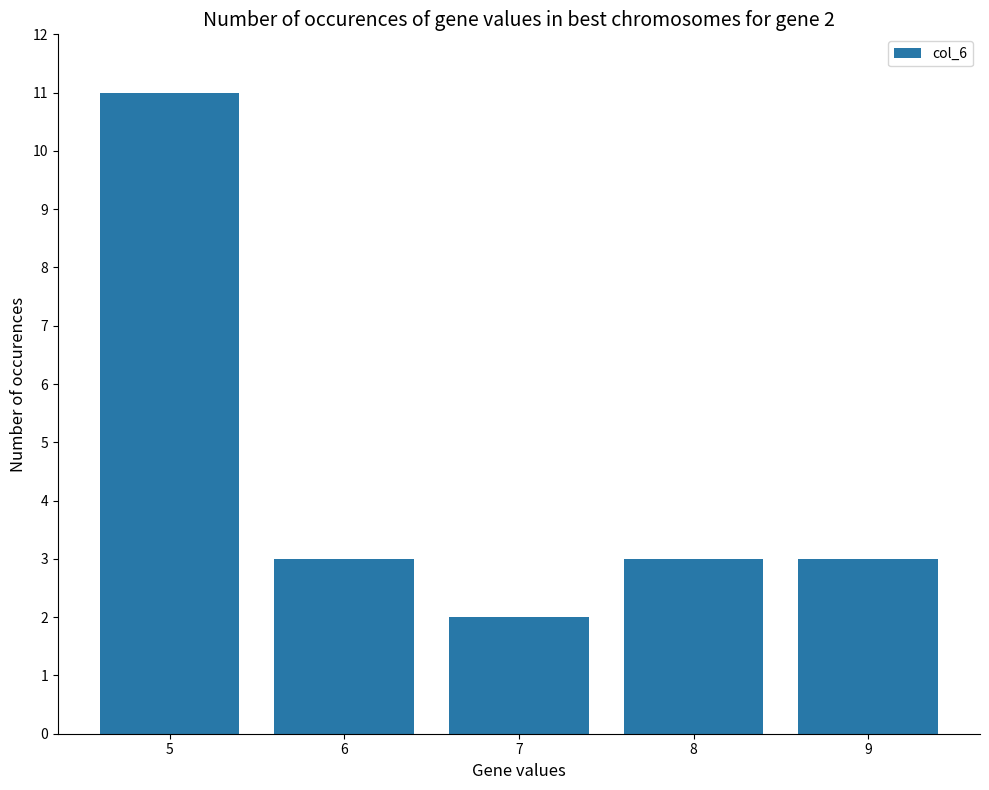

What is the change in value from 7 to 8?

+1